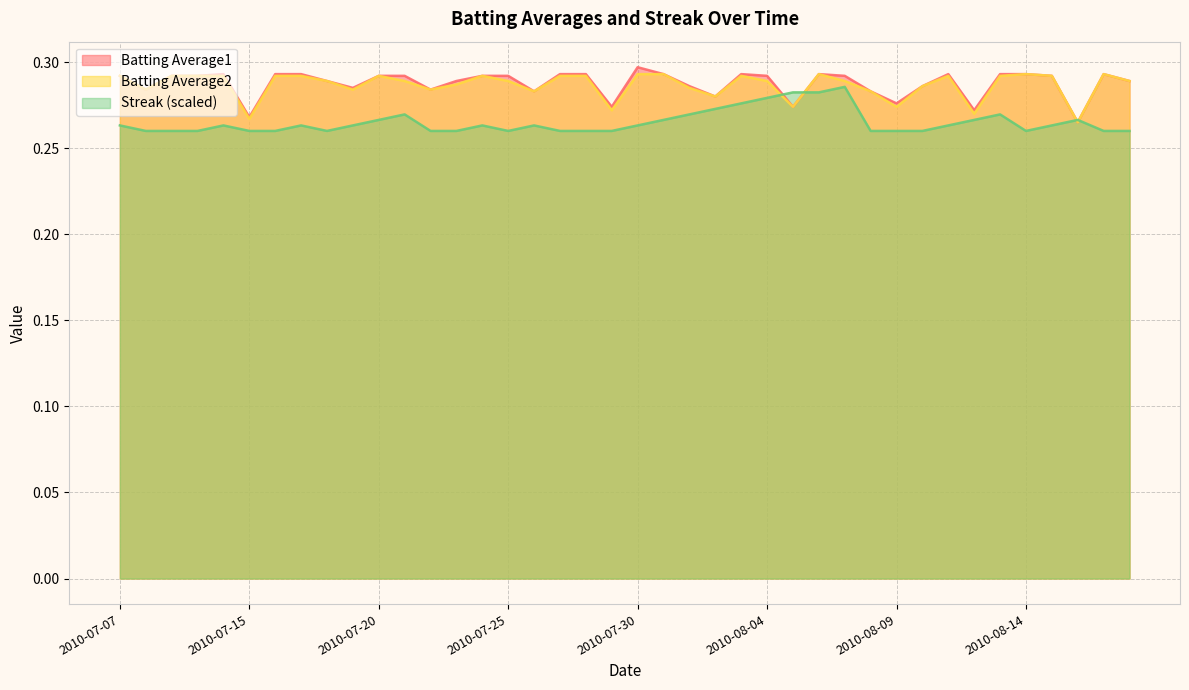

What is the label of the 17th point from the right?

2010-08-02